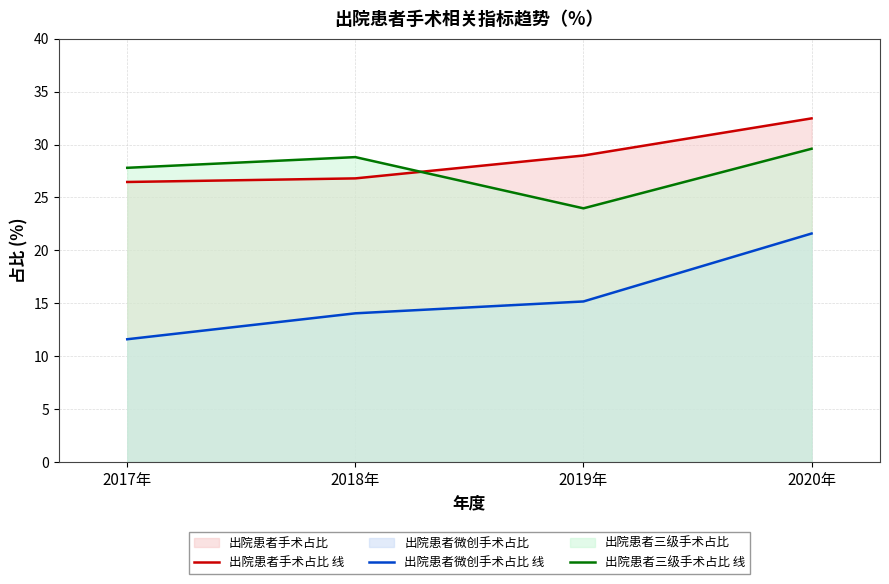

Count the number of categories in the chart.

4